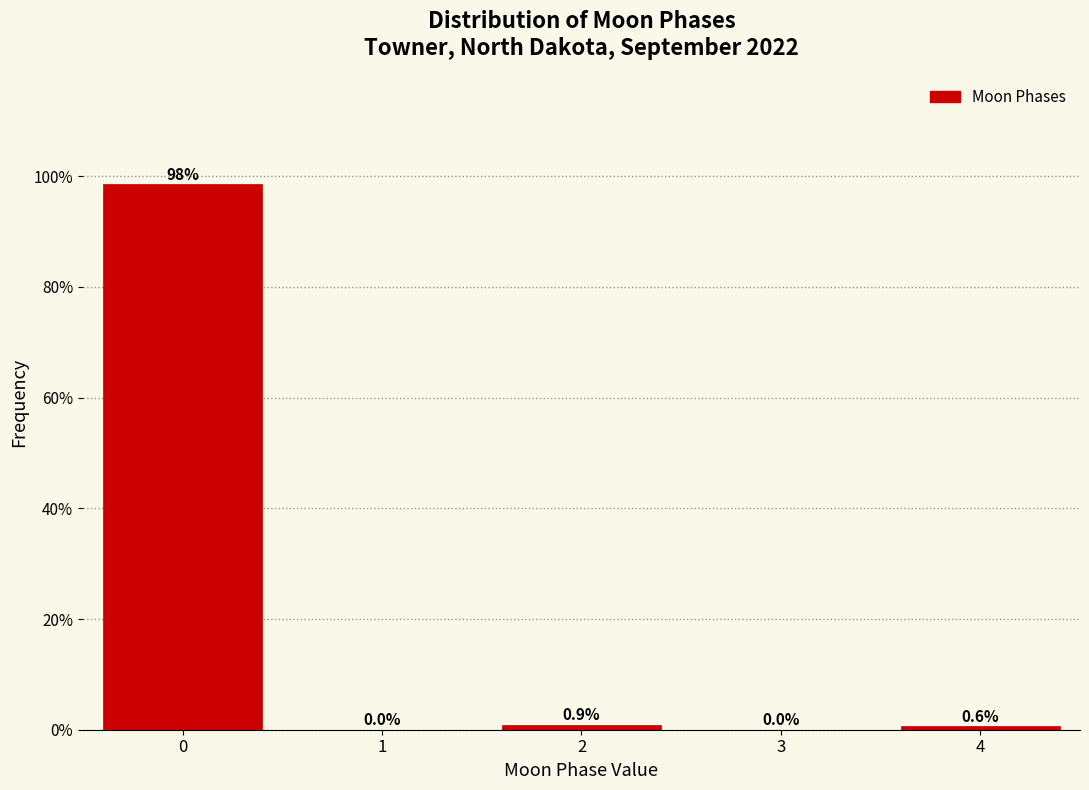

Reading right to left, extract all data points from this chart.

4=0.6	3=0.0	2=0.9	1=0.0	0=98.5